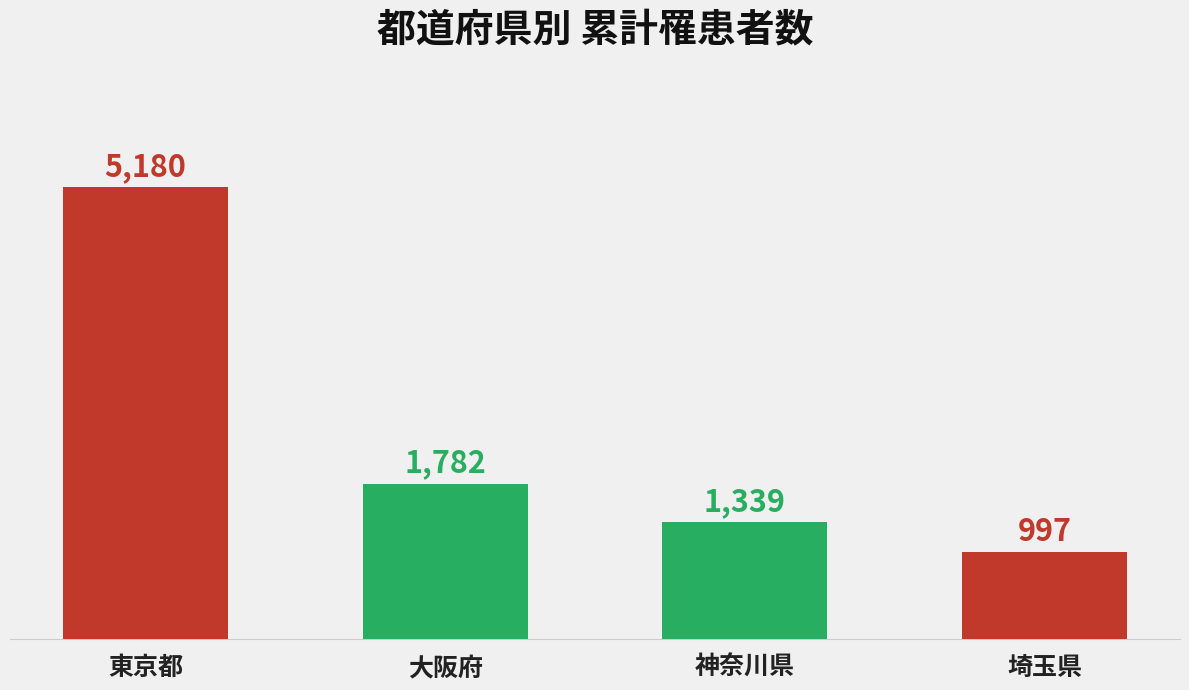

List the labels in order of value, largest first.

東京都, 大阪府, 神奈川県, 埼玉県